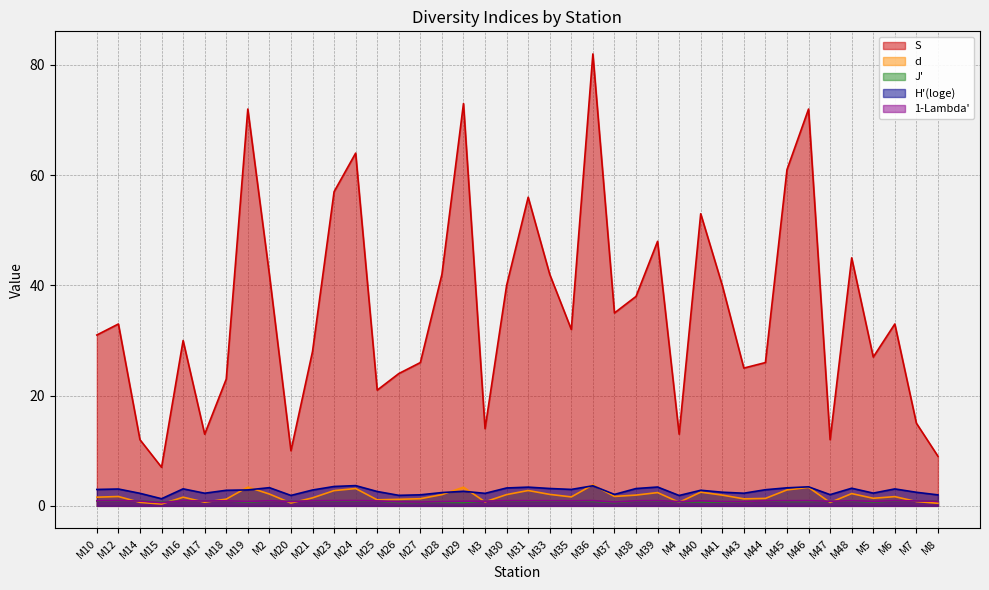

How many interior local peaks does the 1-Lambda' series have?

13